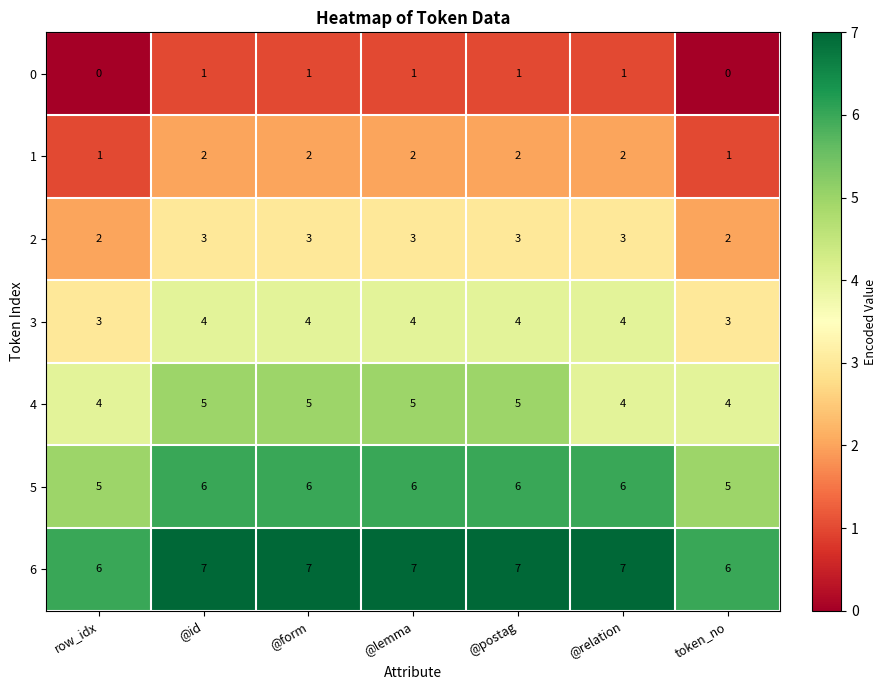

What is the total value across all series at @form?

28